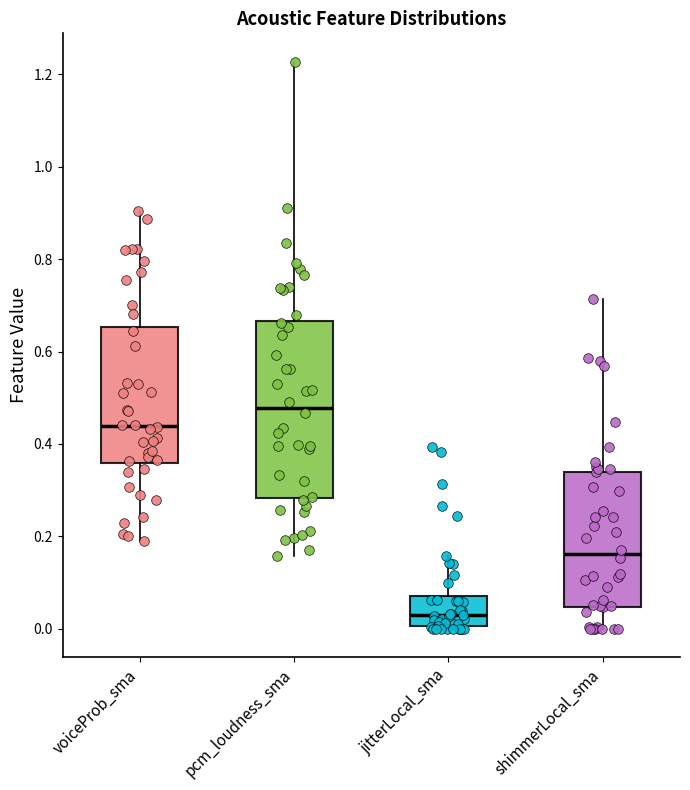

Which box is the tallest, from its lower edge to its upper edge?

pcm_loudness_sma